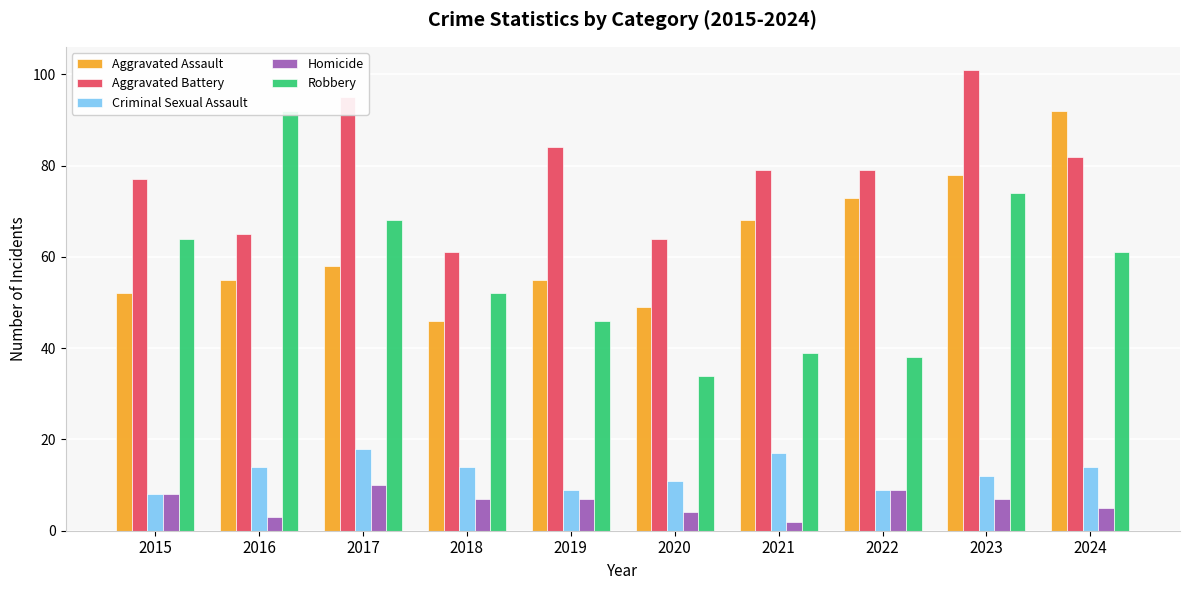

What is the value of the Homicide bar at the 10th from the left?

5